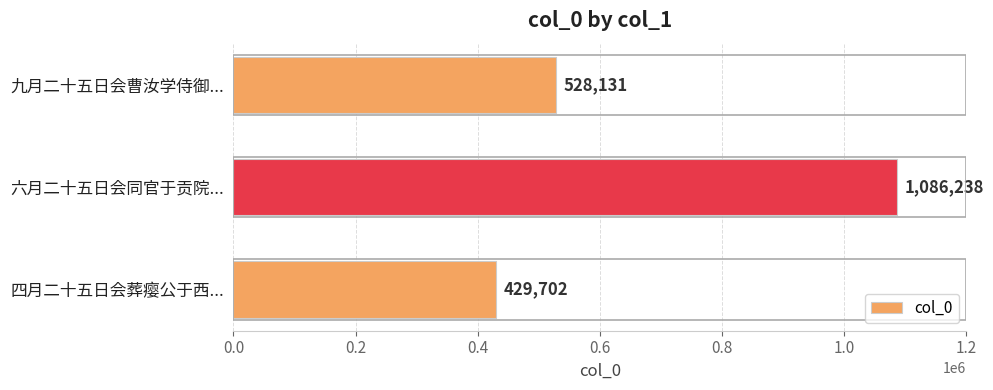

Which category has the highest value across all series?

六月二十五日会同官于贡院...